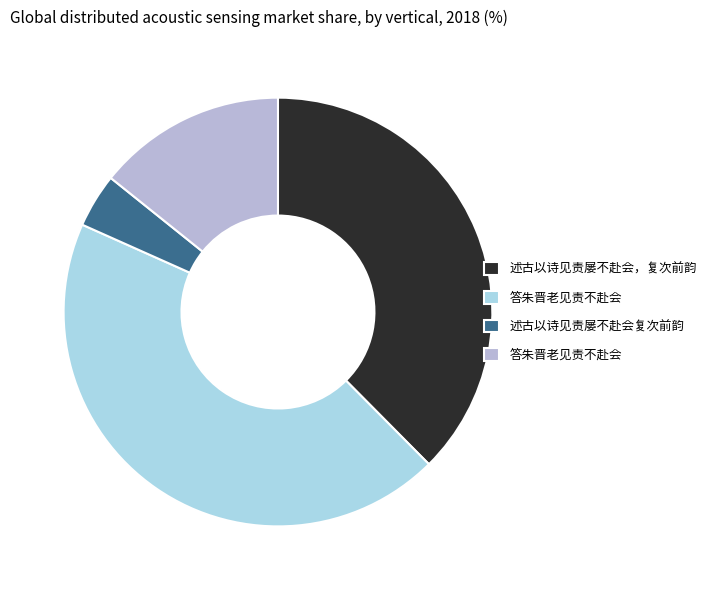

Rank the categories by value from lowest to highest.

述古以诗见责屡不赴会复次前韵, 答朱晋老见责不赴会, 述古以诗见责屡不赴会，复次前韵, 答朱晋老见责不赴会